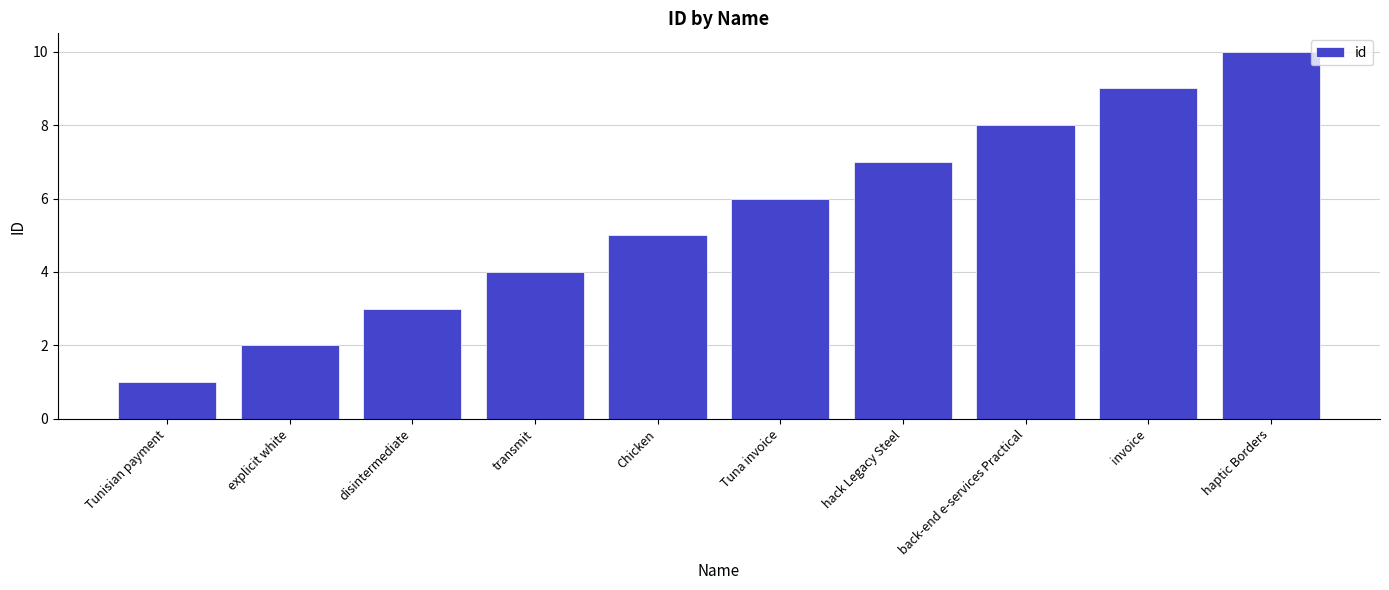

What is the maximum value shown in the chart?

10